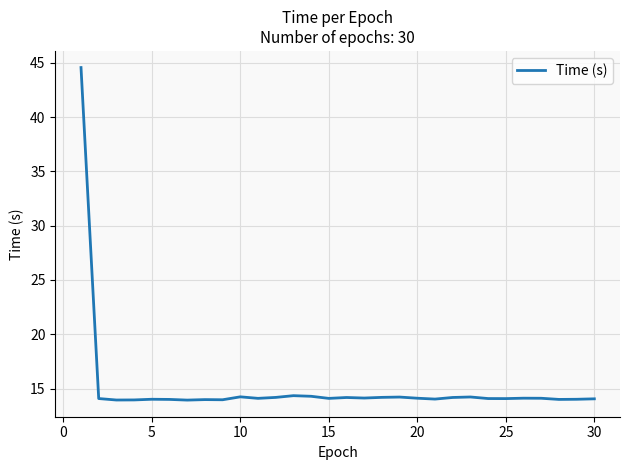

What is the smallest value displayed?

13.9